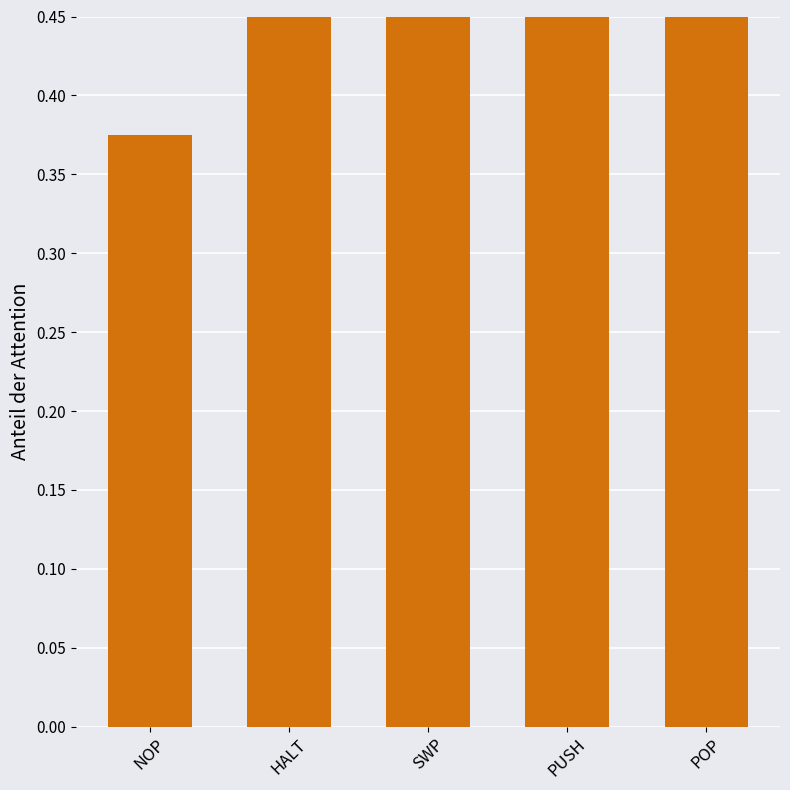

Reading left to right, list all the values displayed in this chart.

0.4	0.5	1.0	0.9	0.8